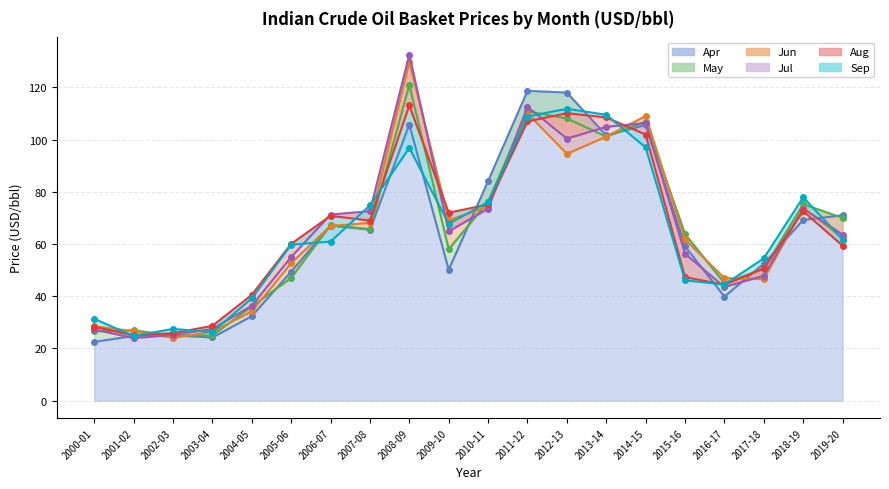

What is the difference between the Apr values at 2013-14 and 2014-15?

4.0